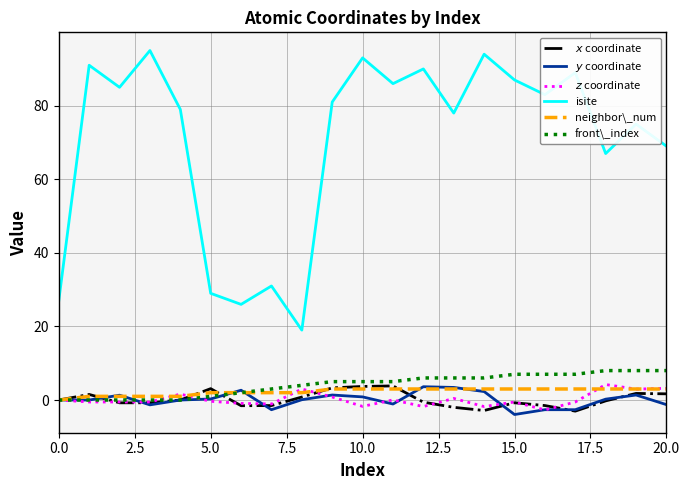

Which series has the largest total across all categories?

isite